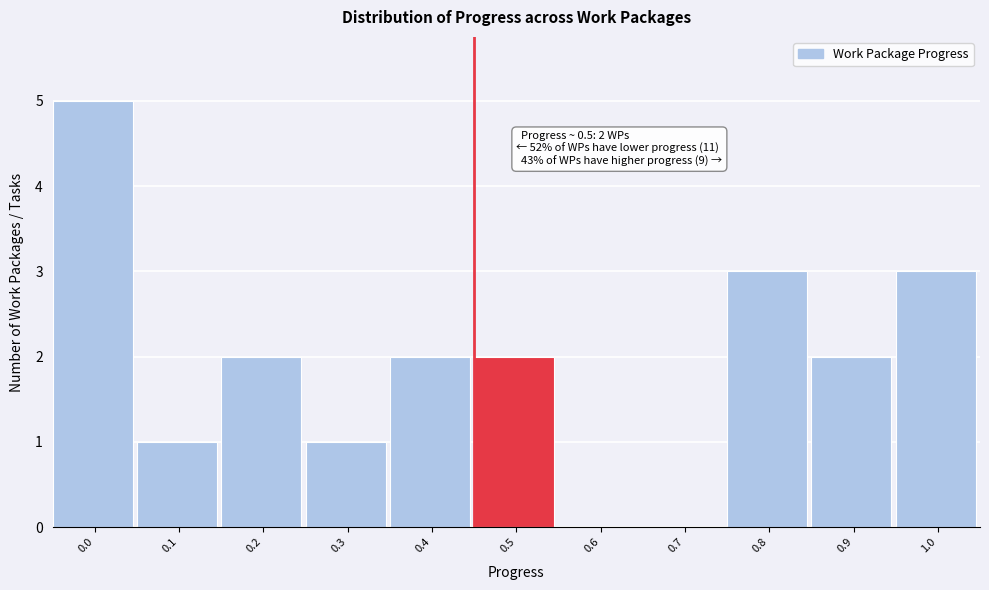

Reading left to right, extract all data points from this chart.

0.0=5	0.1=1	0.2=2	0.3=1	0.4=2	0.5=2	0.6=0	0.7=0	0.8=3	0.9=2	1.0=3